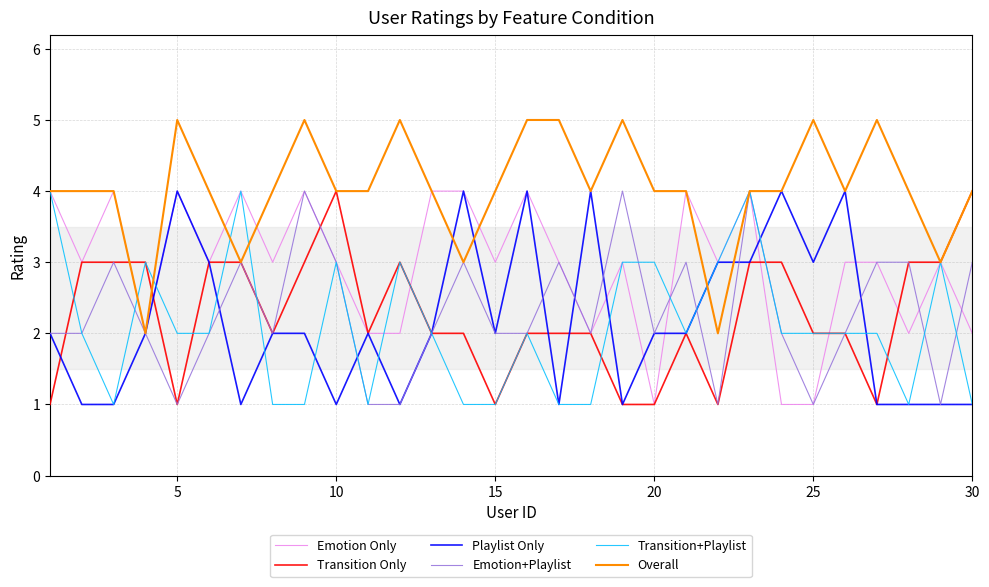

What is the maximum value shown in the chart?

5